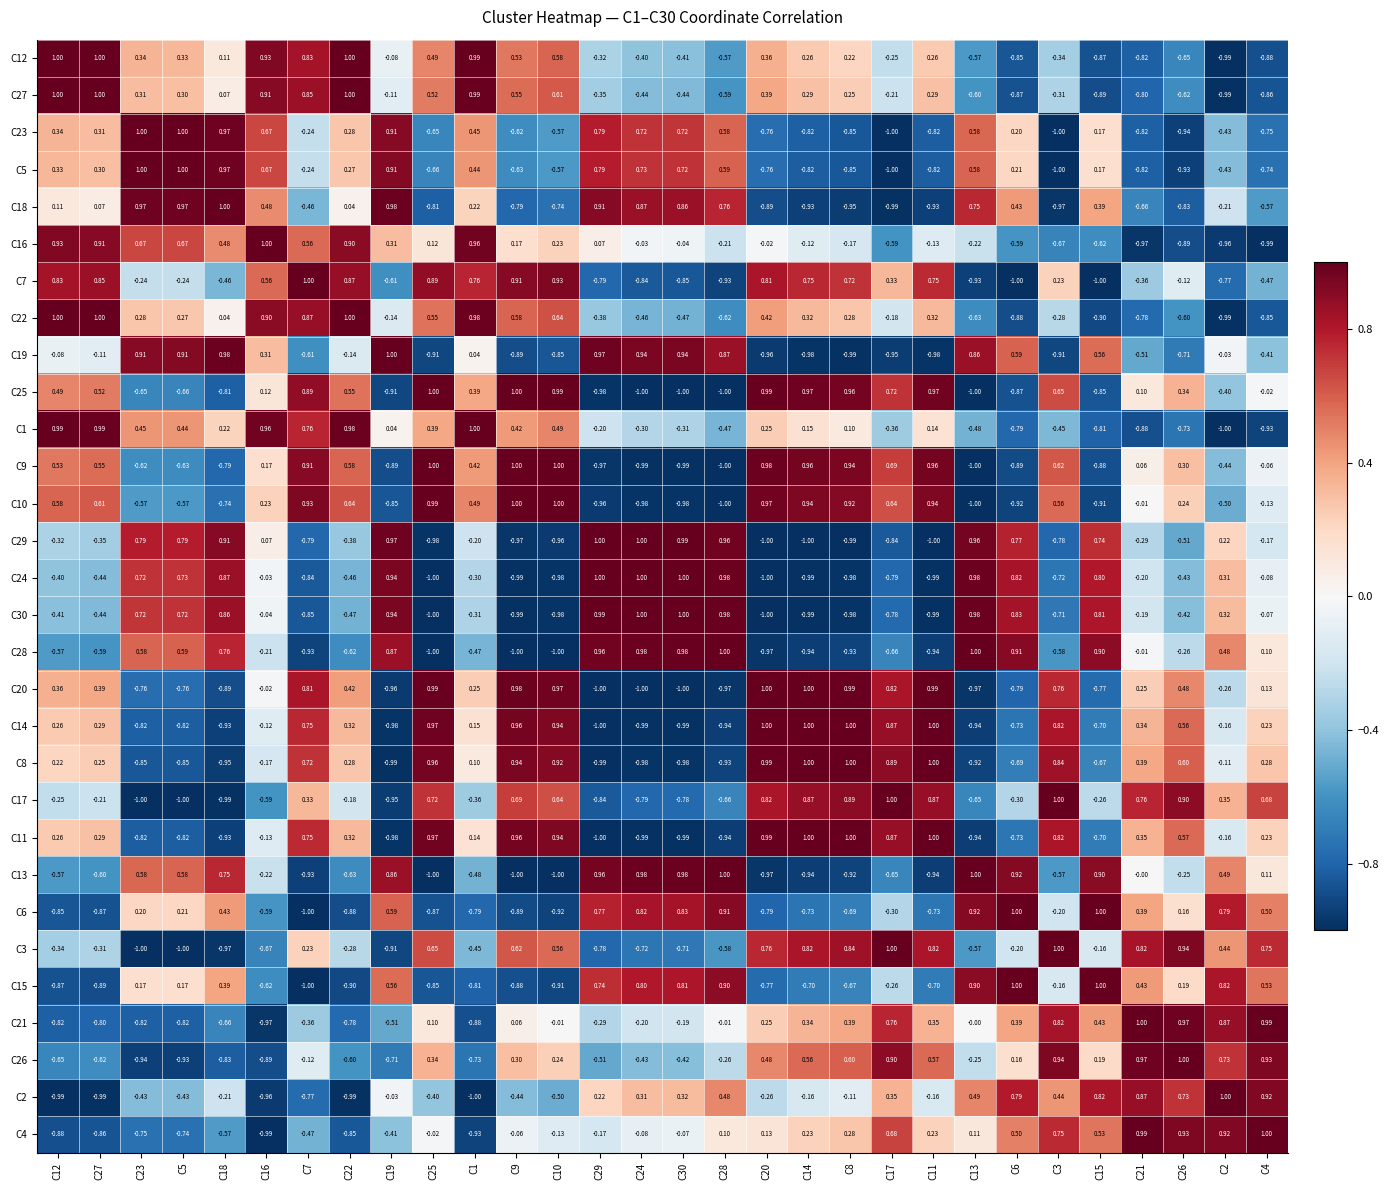

Is the value of C21 at C9 greater than the value of C11 at C1?

No